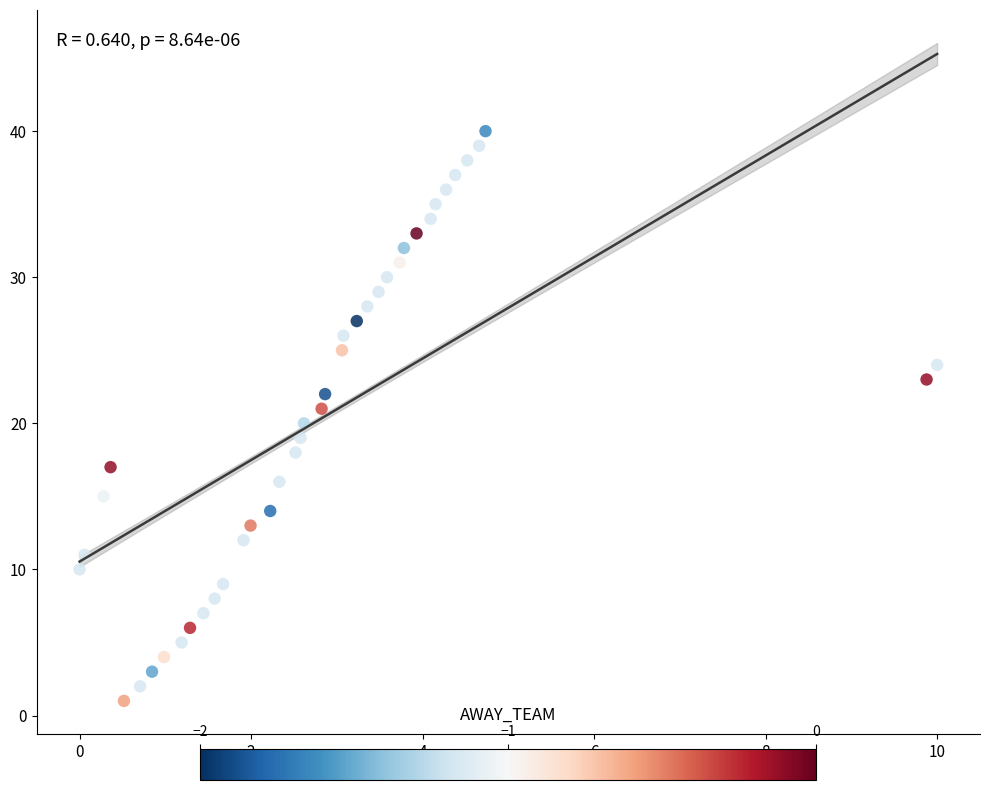

What is the range of Y values (max minus min)?

39